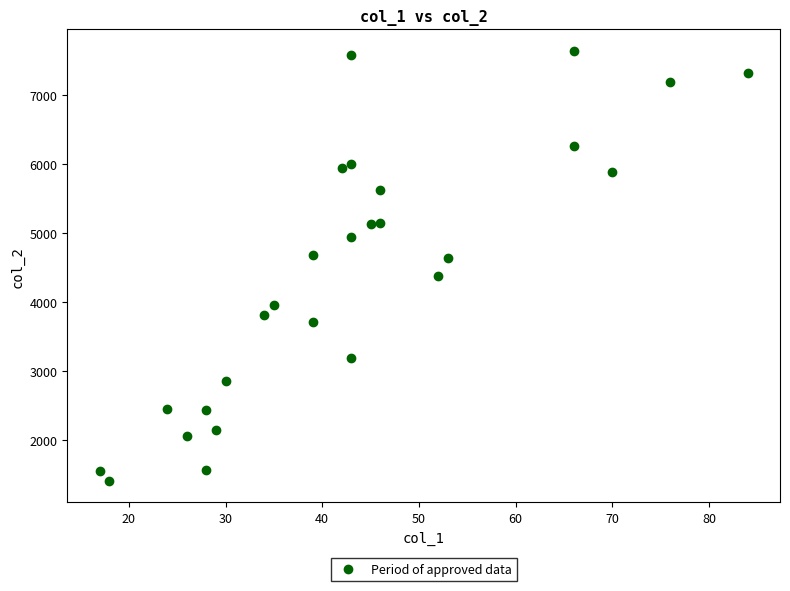

What is the range of Y values (max minus min)?

6230